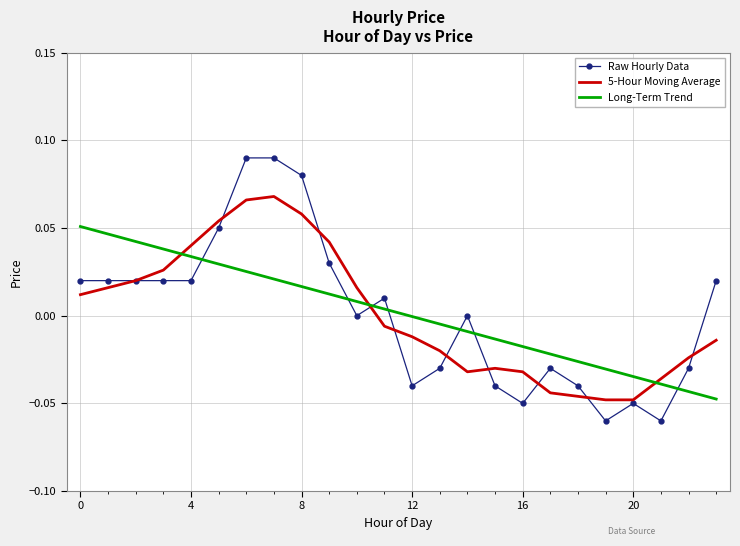

How many times do Long-Term Trend and Raw Hourly Data cross each other?

7